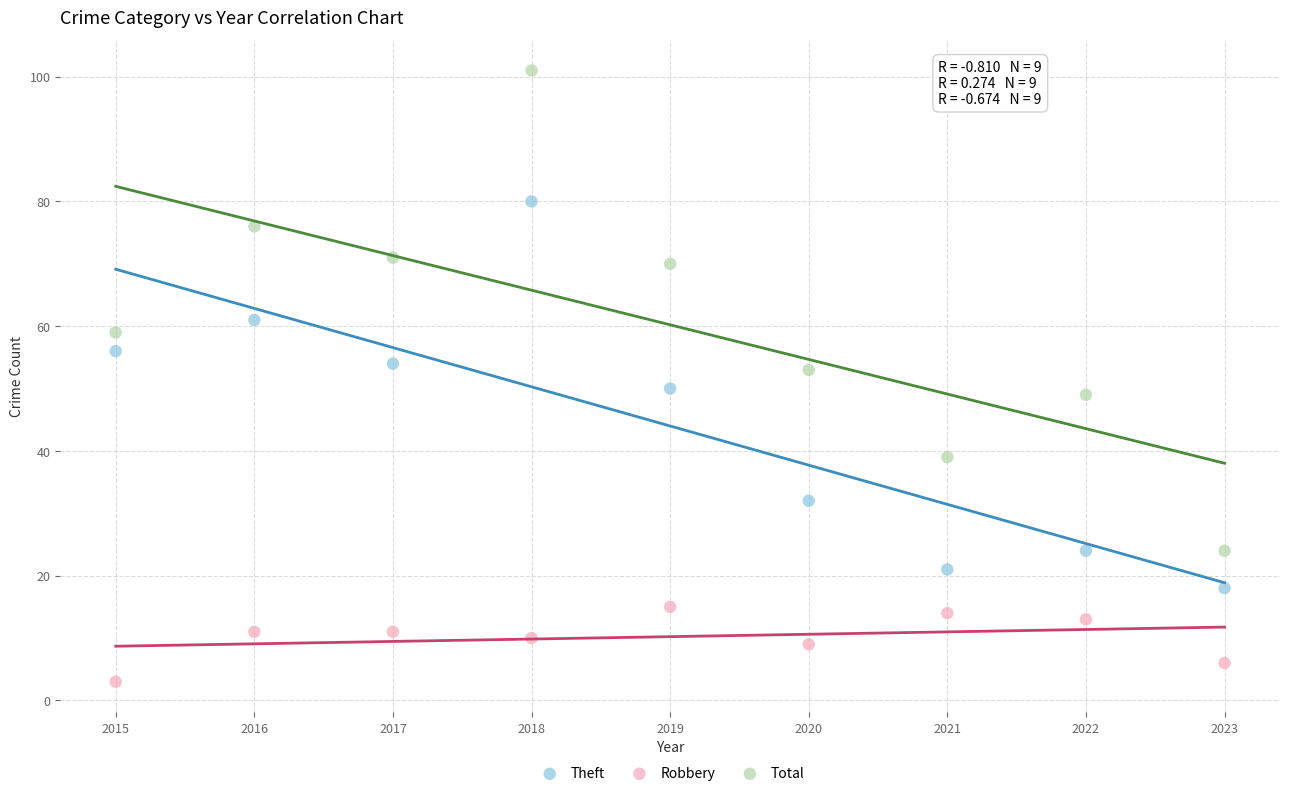

Across all data points, what is the range of X values (max minus min)?

8